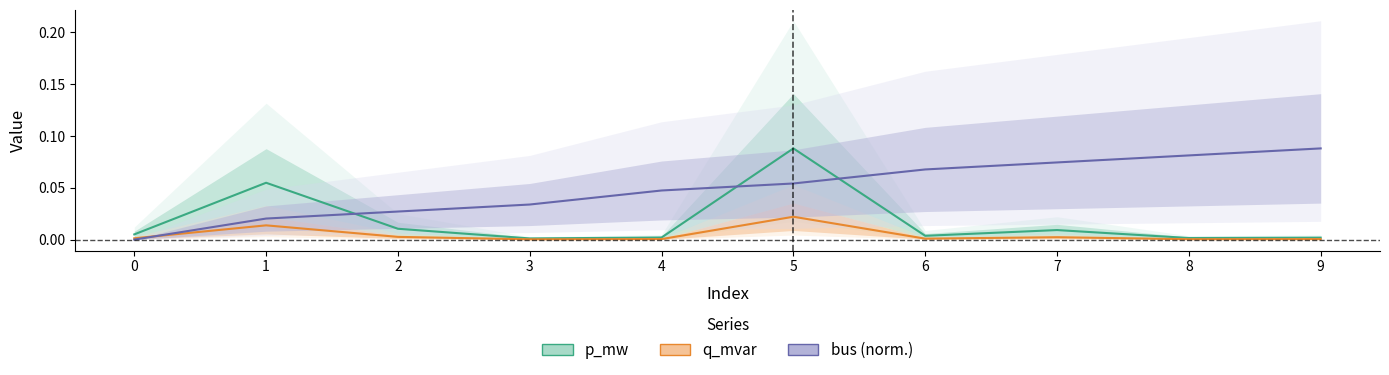

Where is p_mw nearest to the value 0?

3